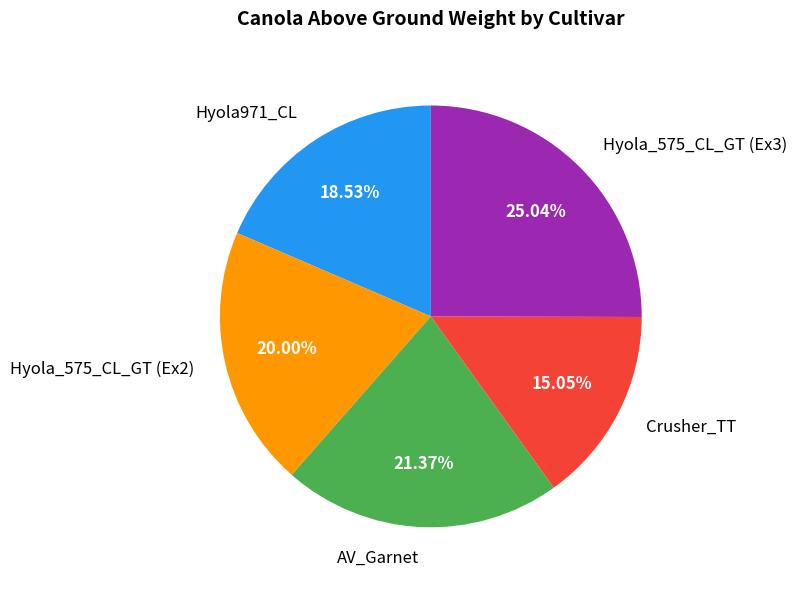

Is there any slice that represents more than half of the pie?

No